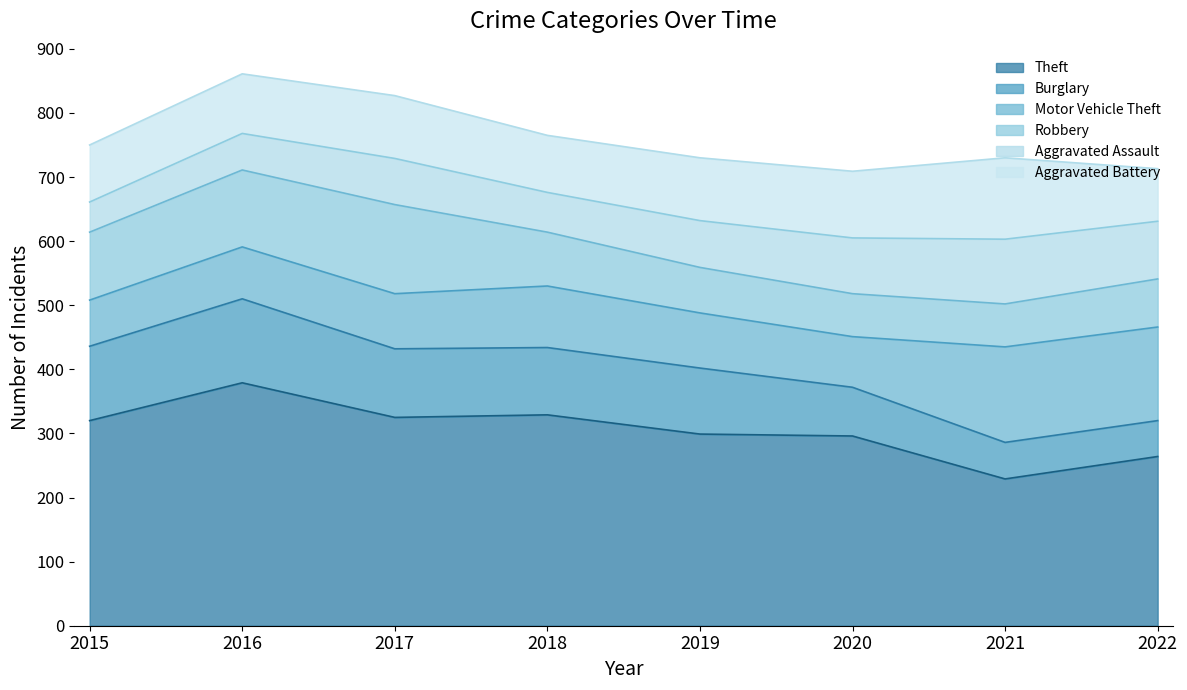

The Robbery series shows 24 at 2018. True or false?

False